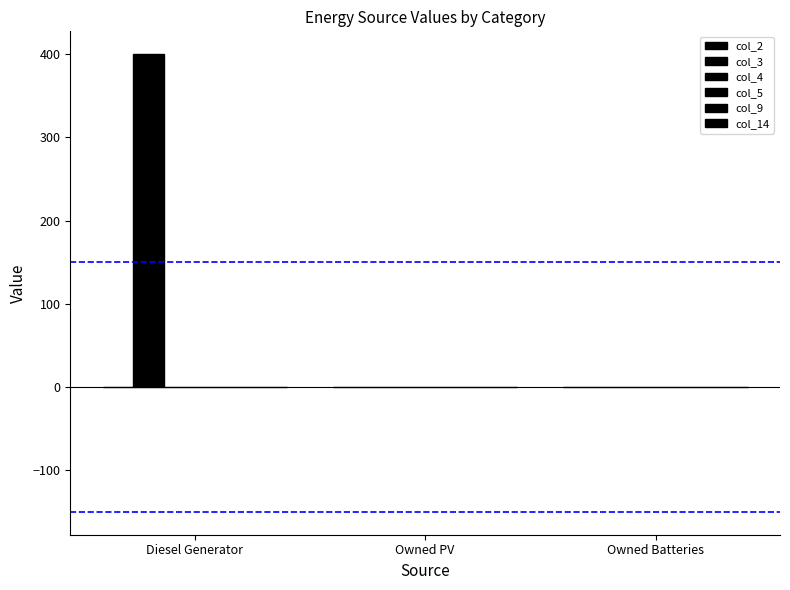

Are the bars horizontal?

No